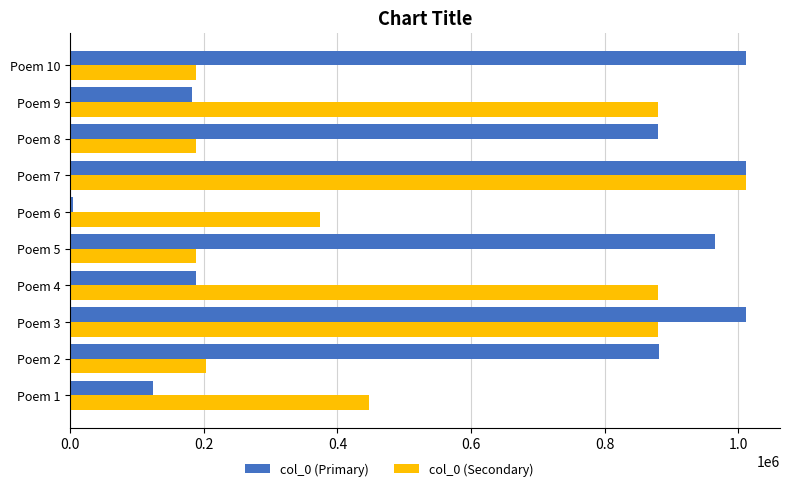

Which label corresponds to the smallest value in the chart?

Poem 6